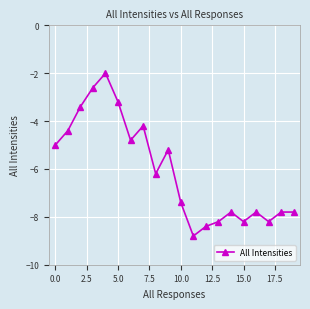

What is the difference between the maximum and minimum values?

6.8